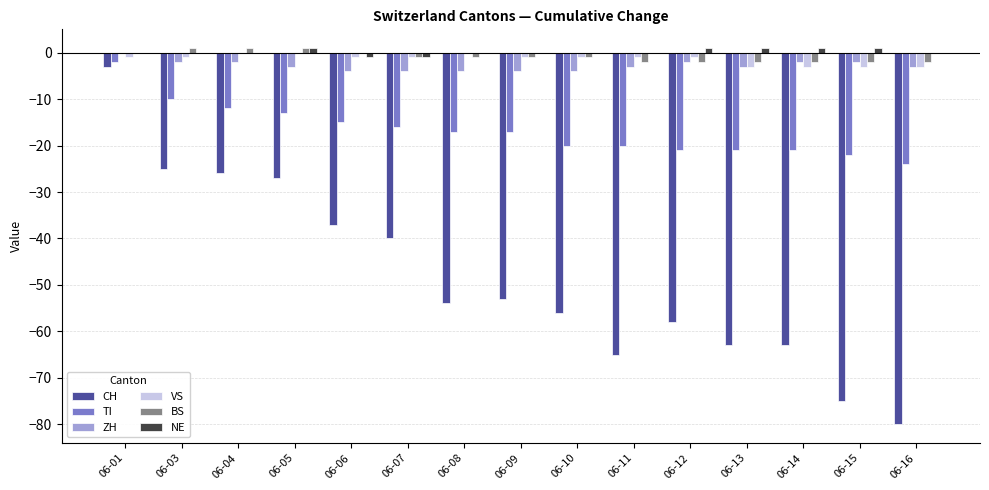

How many categories are shown in the chart?

15